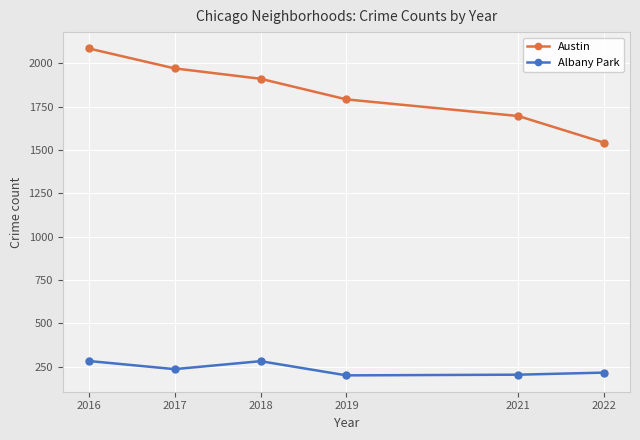

Where is the first local minimum for Albany Park?

2017